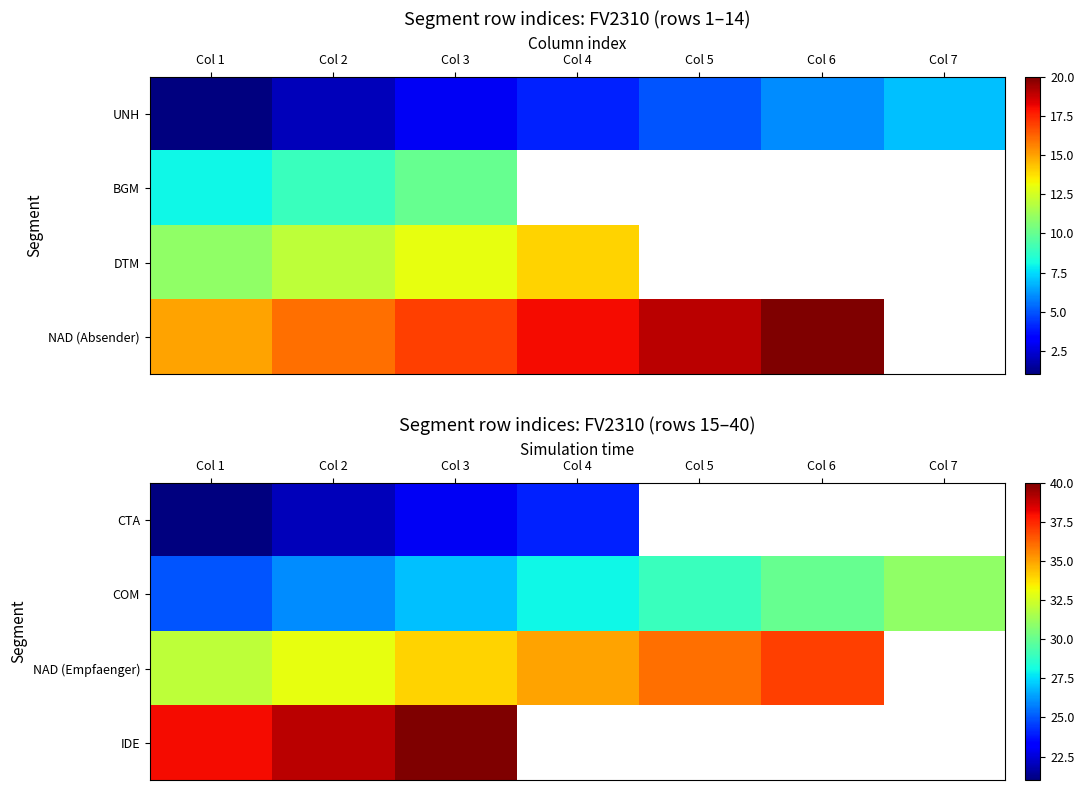

At which category does the chart reach its minimum across all series?

Col 1